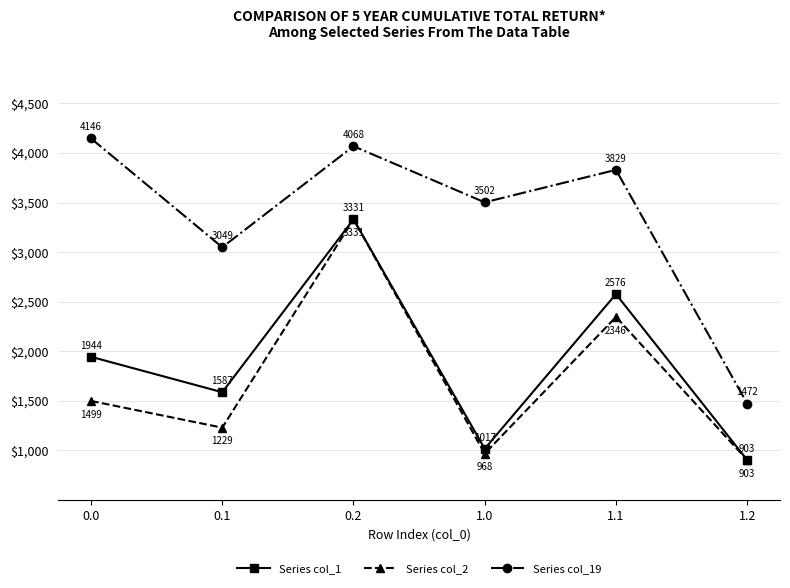

Which series has the largest total across all categories?

Series col_19